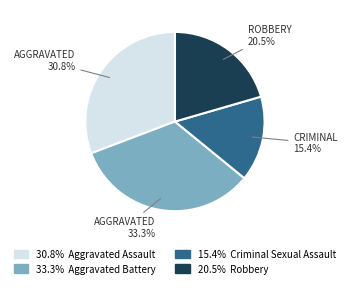

Is there any slice that represents more than half of the pie?

No